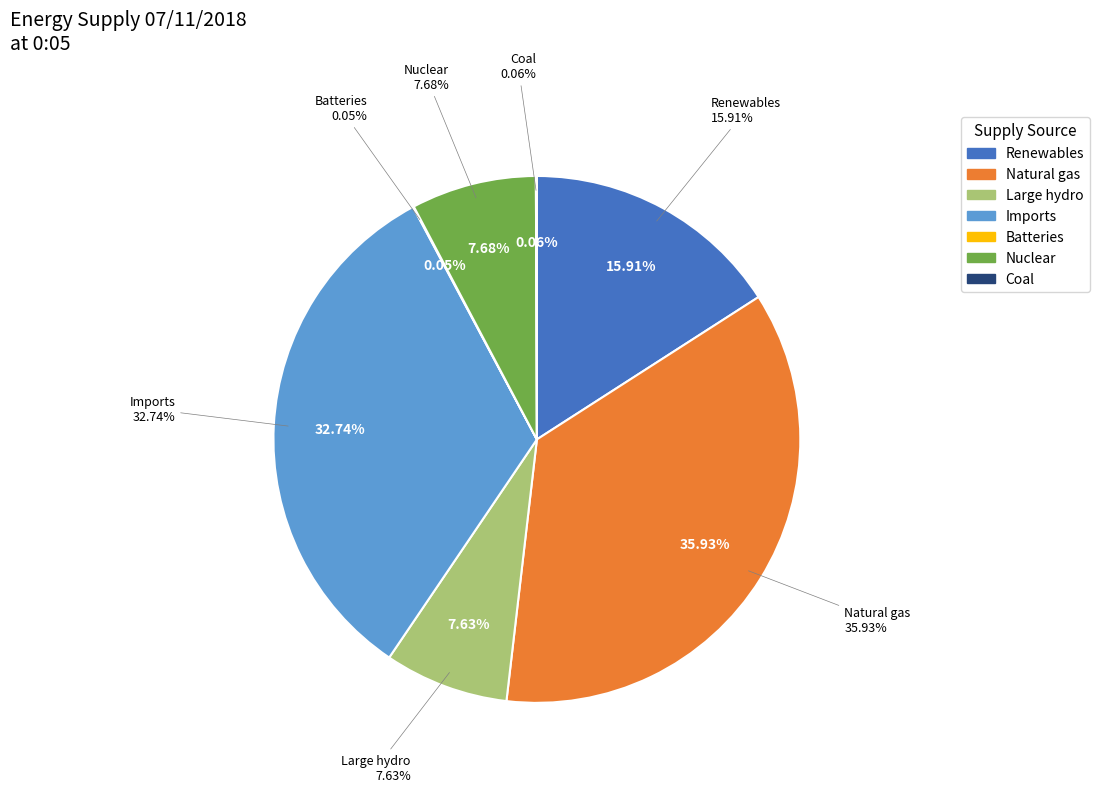

Which slice is the largest?

Natural gas